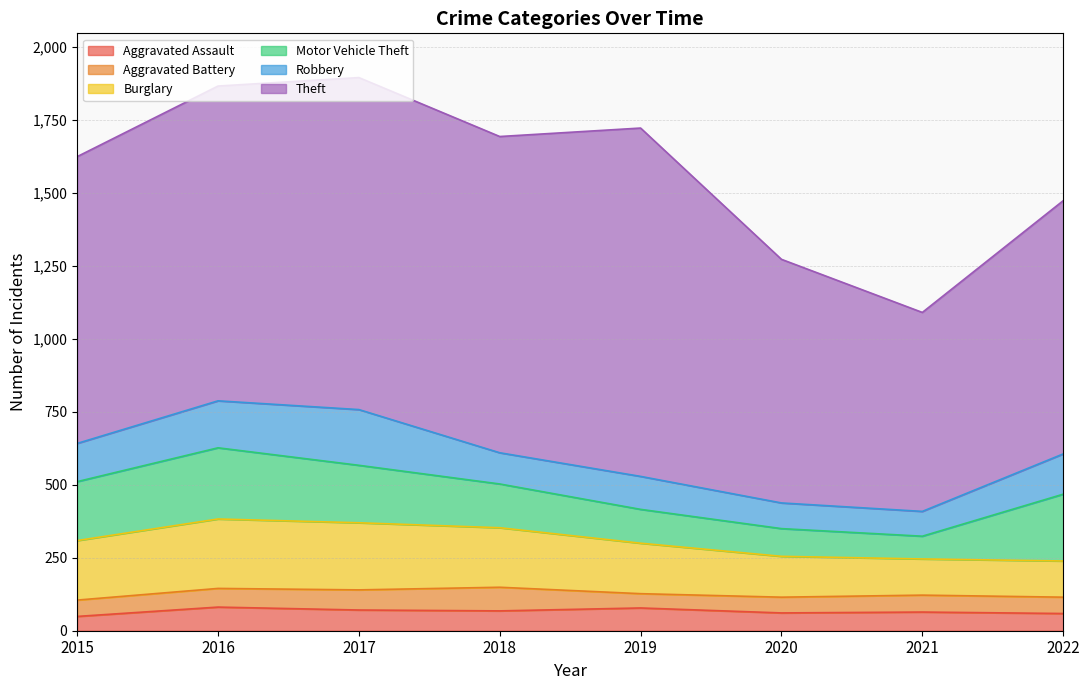

The Theft series shows 868 at 2022. True or false?

True